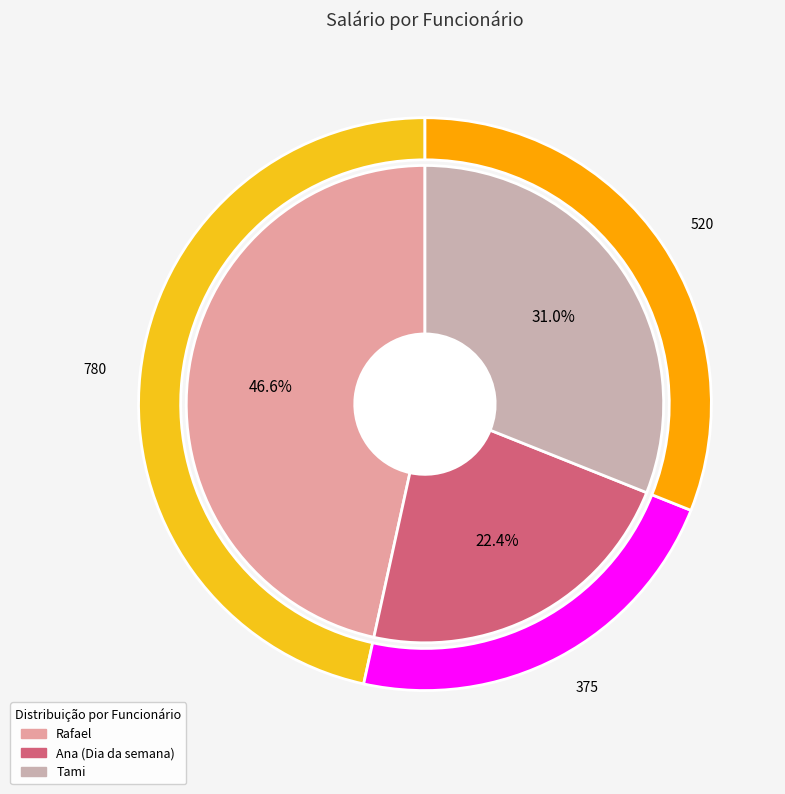

What is the largest slice in the pie chart?

Rafael